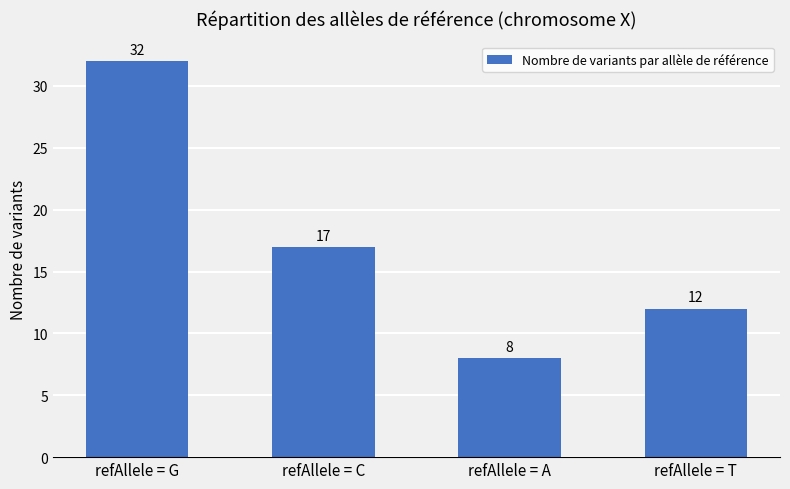

What is the sum of the values at refAllele = C and refAllele = A?

25